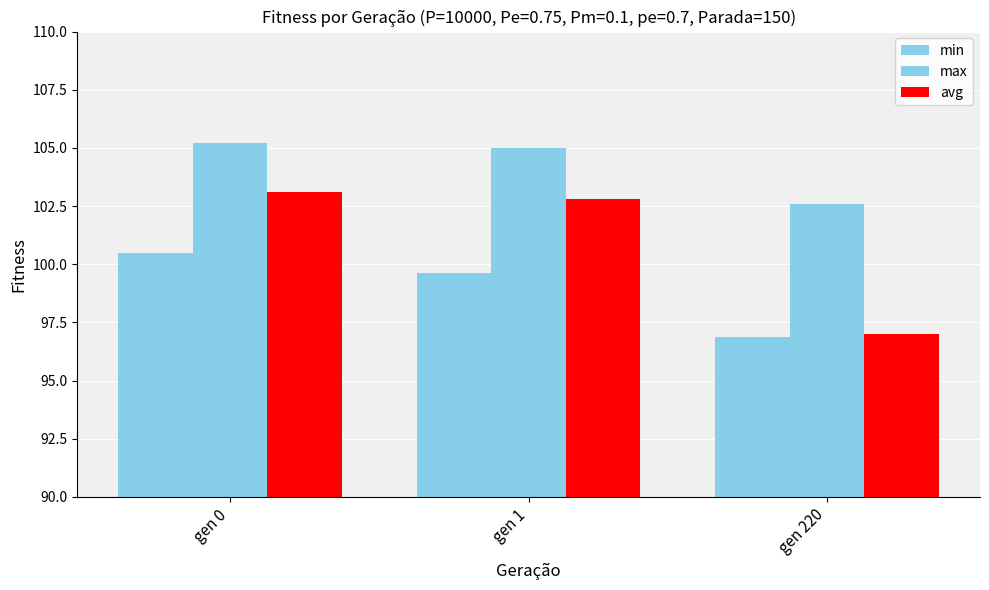

The avg series shows 103.1 at gen 0. True or false?

True